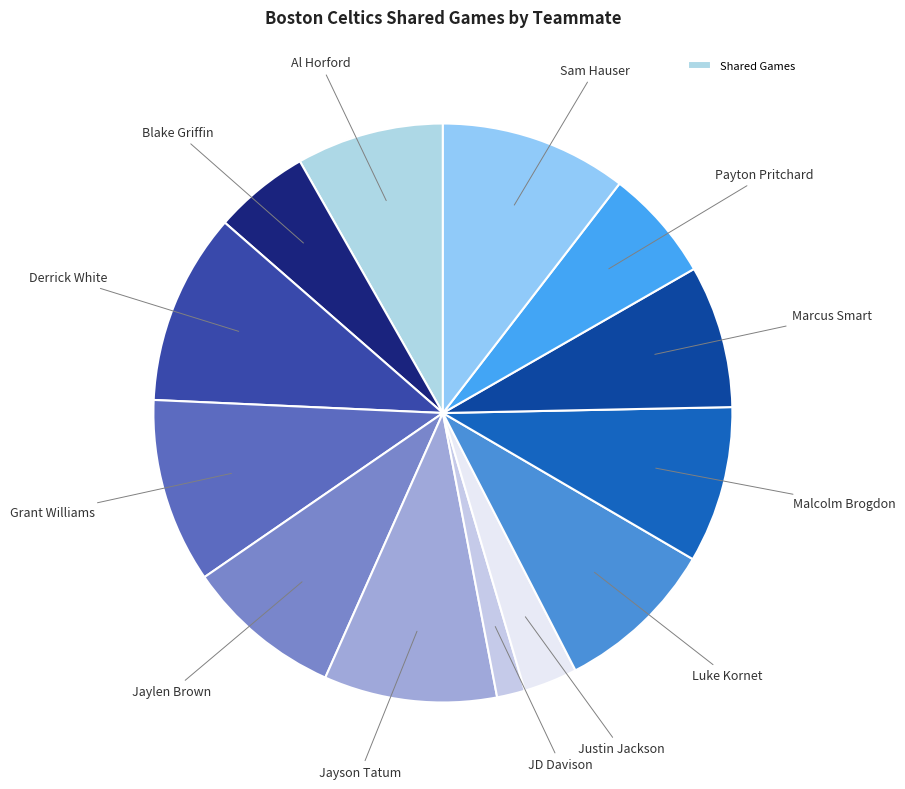

Which category has the smallest portion of the pie?

JD Davison